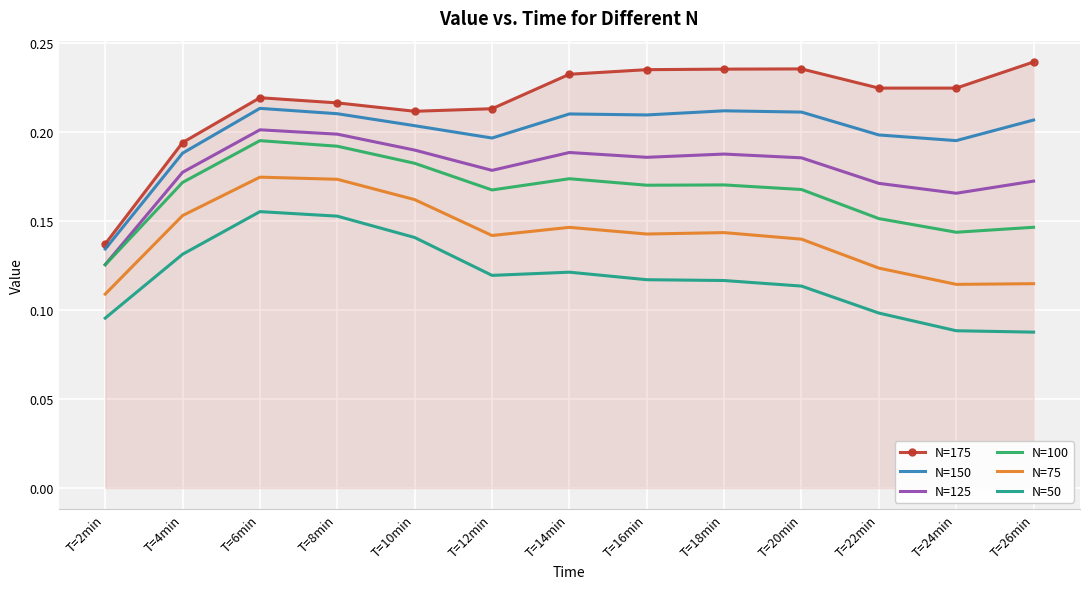

The value of N=125 at T=6min is 0.3. True or false?

False